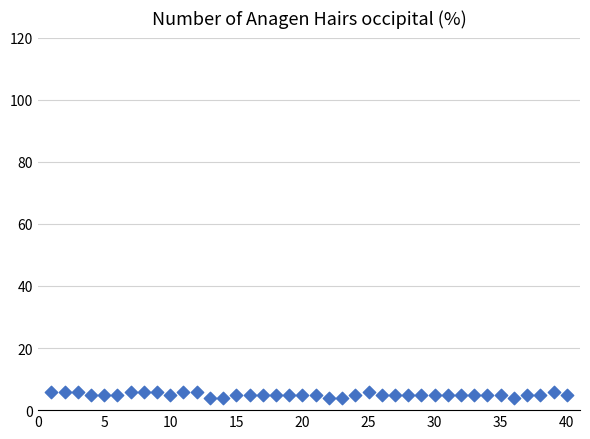

What is the range of X values (max minus min)?

39